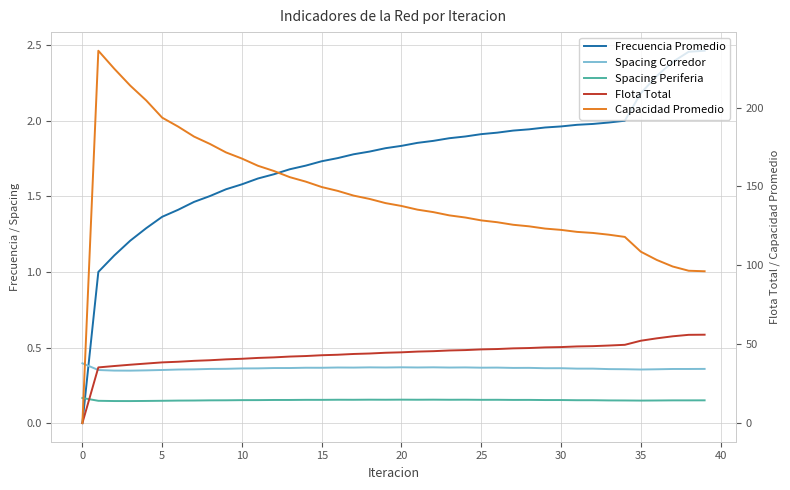

Is it true that Flota Total equals 15.3 at 40?

False